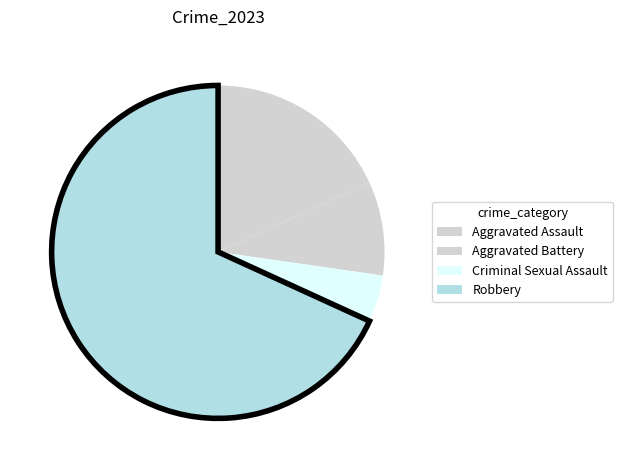

To the nearest percent, what is the difference between the Aggravated Battery and Robbery slice percentages?

59%